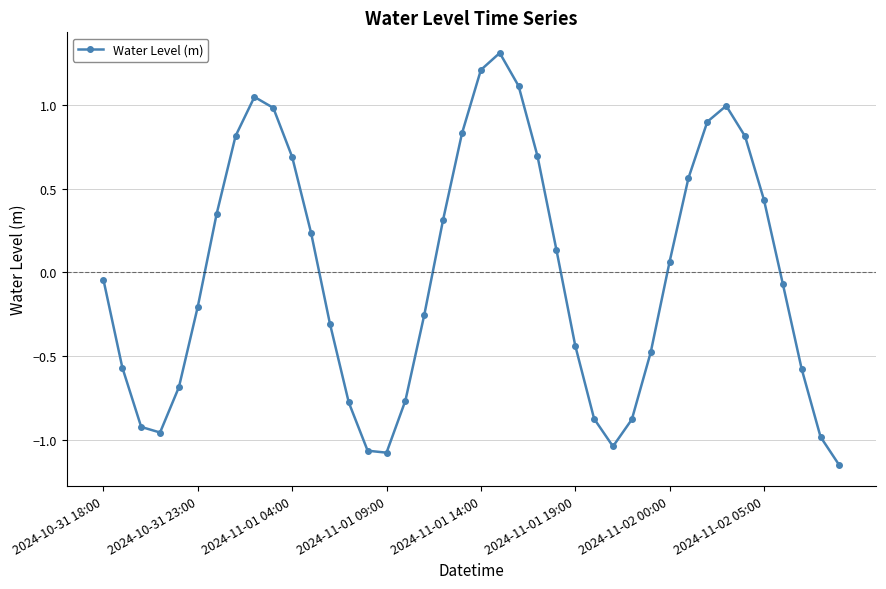

What is the greatest value displayed?

1.3